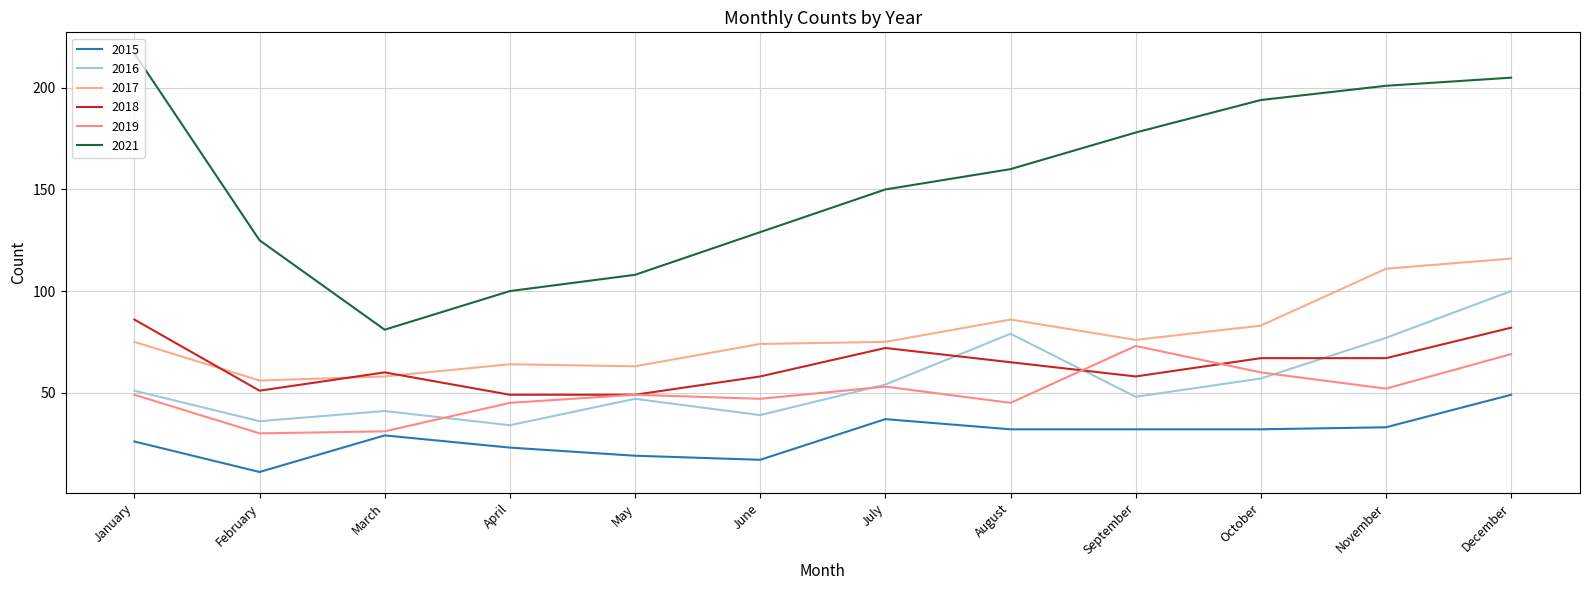

The 2019 series shows 36 at October. True or false?

False